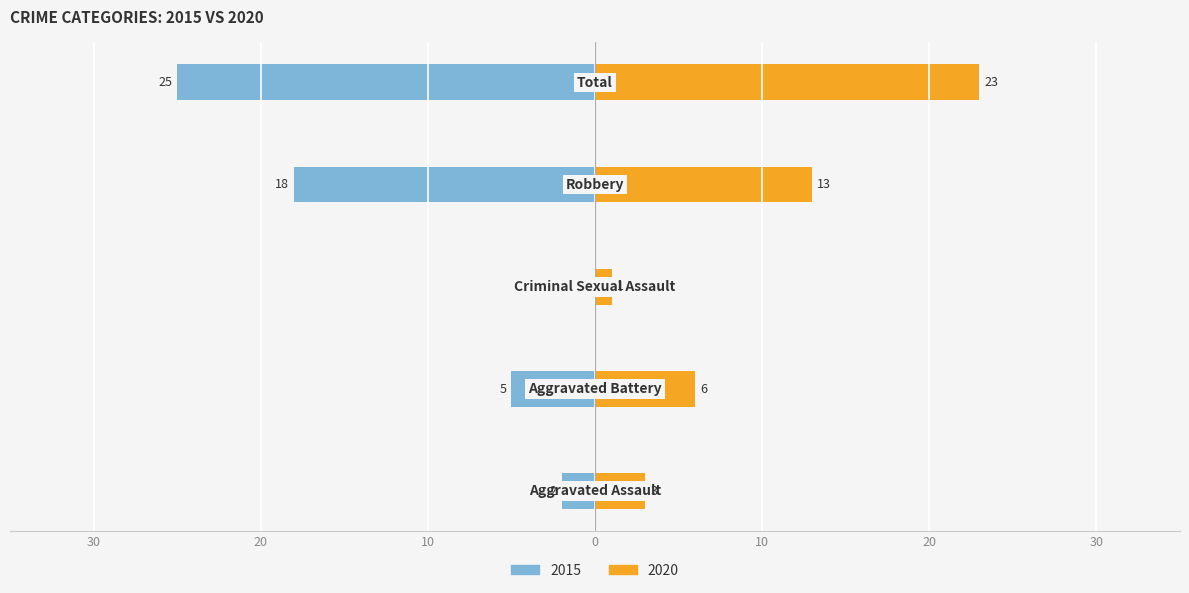

What is the spread (max minus min) of values at Aggravated Battery?

11